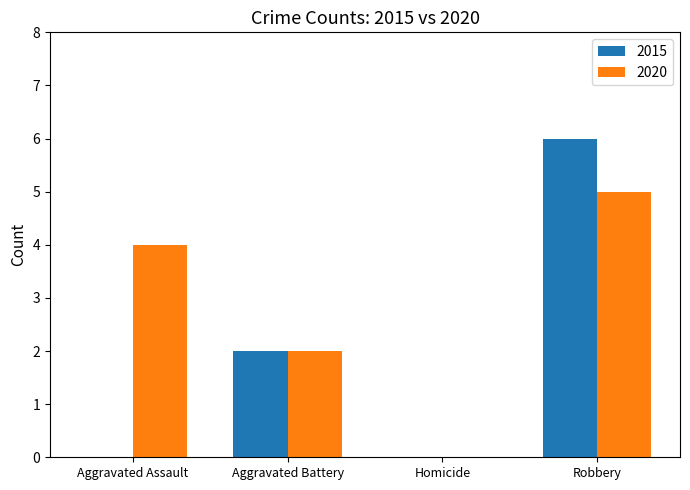

What is the spread (max minus min) of values at Aggravated Assault?

4